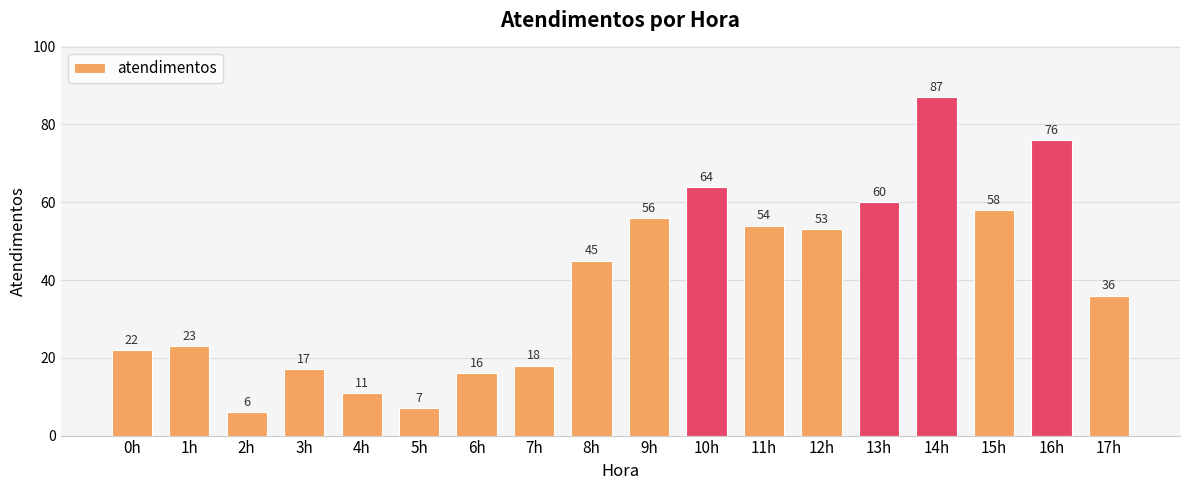

Reading left to right, what are all the values shown in this chart?

0h=22	1h=23	2h=6	3h=17	4h=11	5h=7	6h=16	7h=18	8h=45	9h=56	10h=64	11h=54	12h=53	13h=60	14h=87	15h=58	16h=76	17h=36